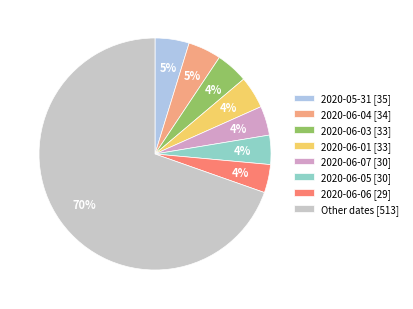

Do 2020-05-31 [35] and 2020-06-07 [30] together represent more than half of the pie?

No